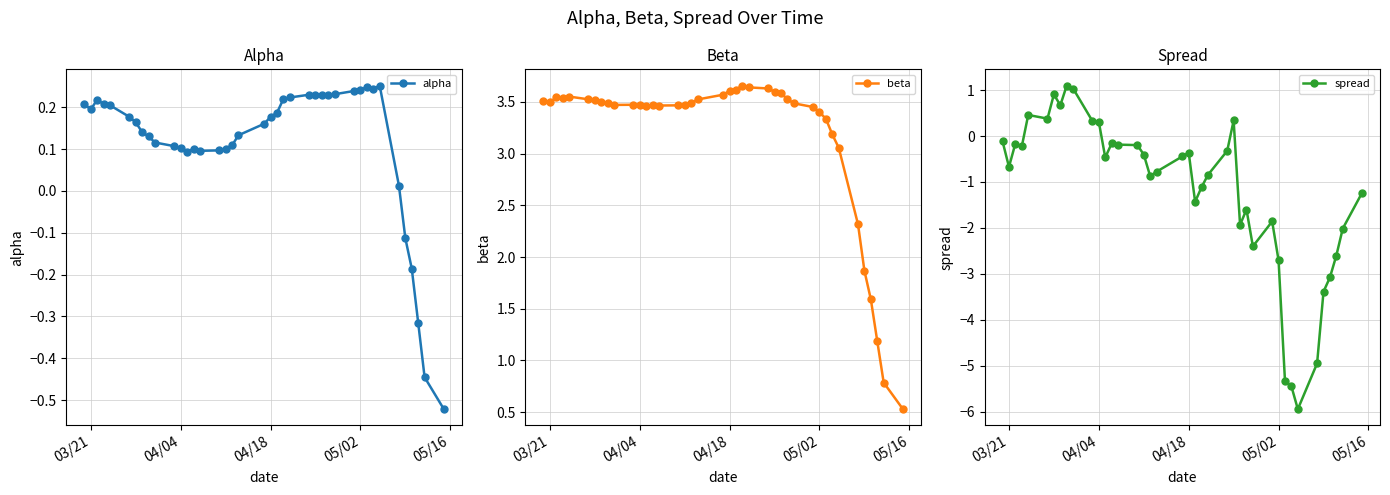

What is the difference between the maximum and minimum values in the beta series?

3.1